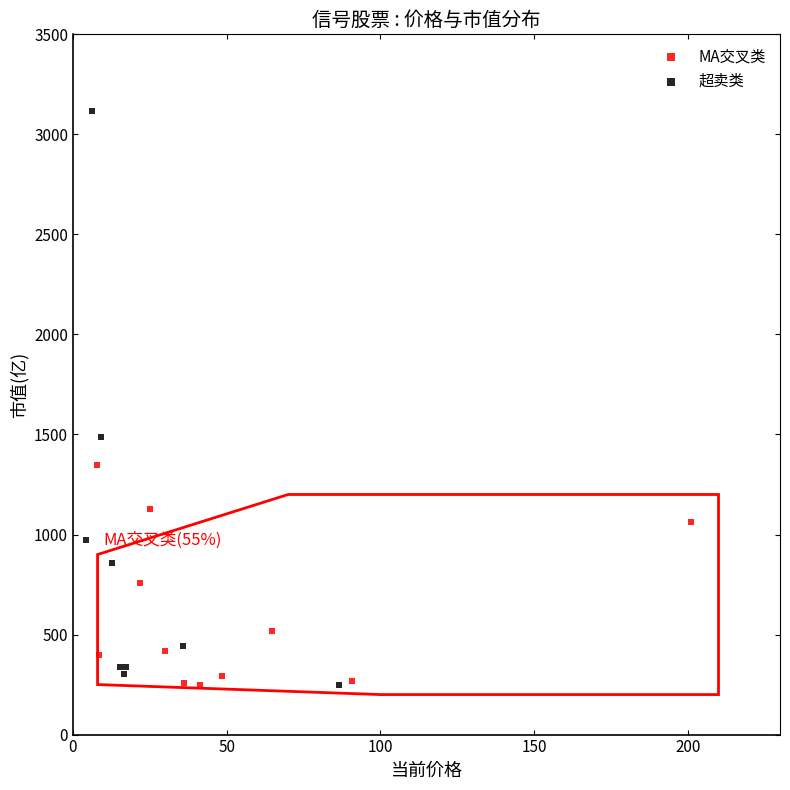

Which series has the widest spread of Y values?

超卖类